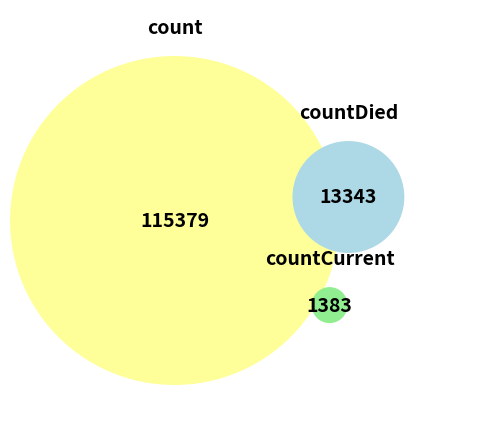

To the nearest percent, what percentage of the pie is count?

89%